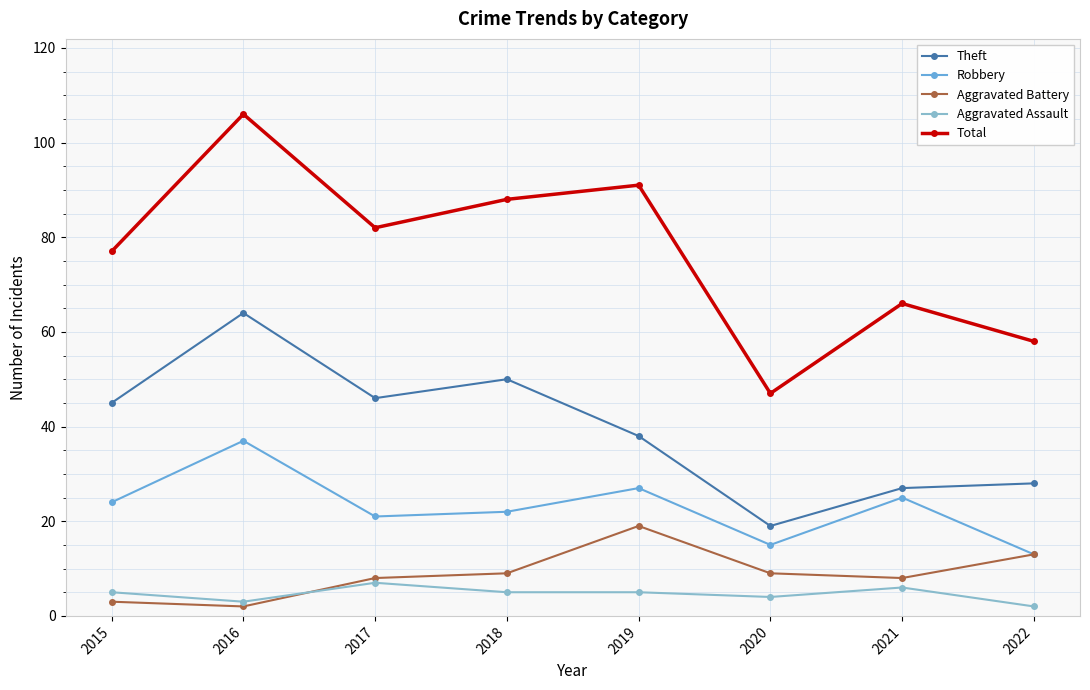

What is the value of the Aggravated Assault point at the 7th from the left?

6